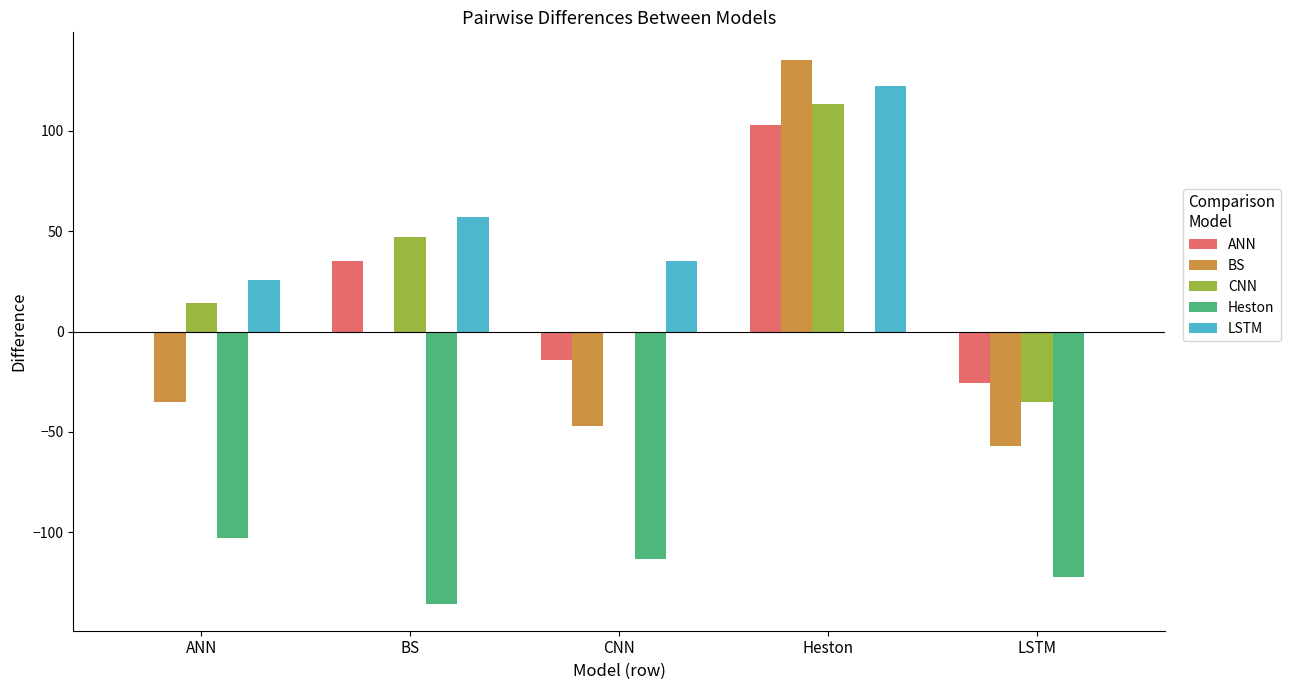

How many series are shown in this chart?

5